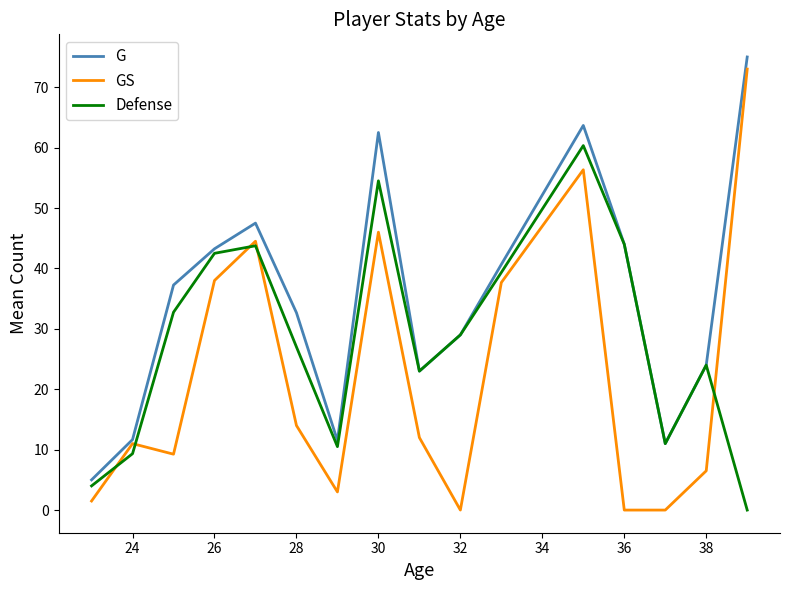

True or false: GS has more than 1 interior local peaks.

True